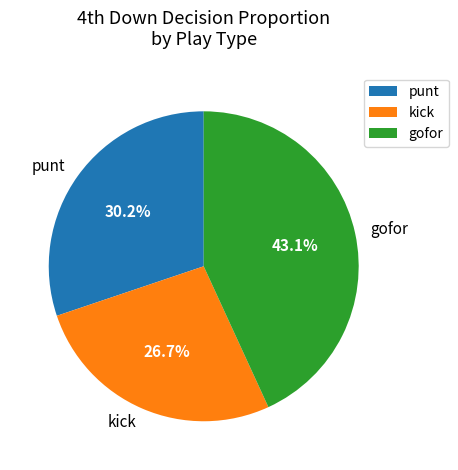

Is there a majority slice in this chart?

No